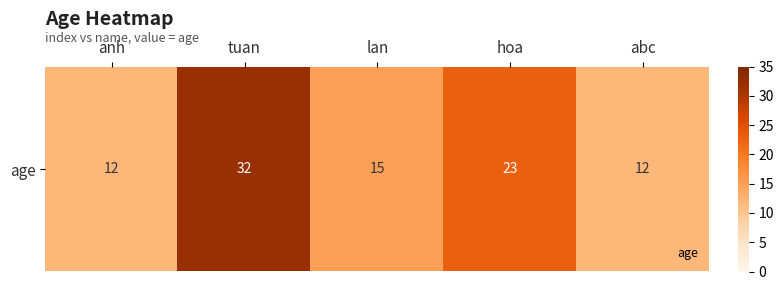

What is the change in value from anh to lan?

+3